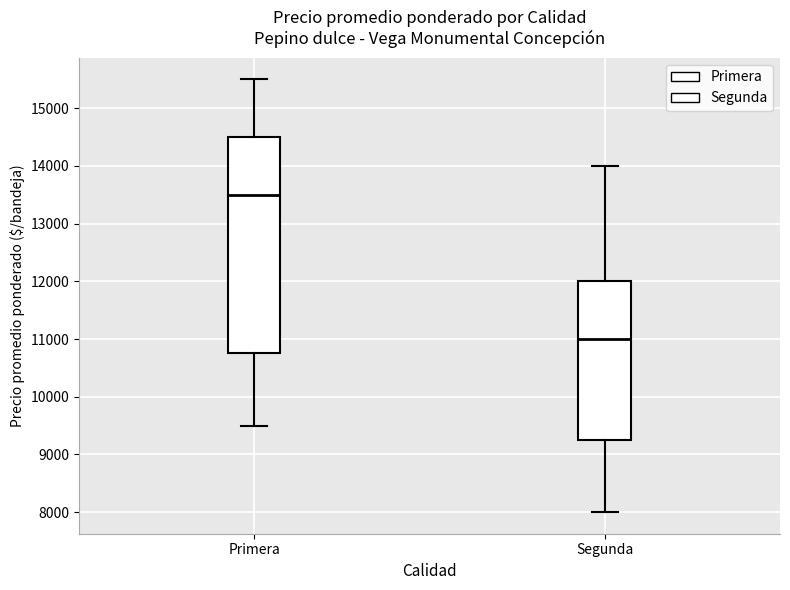

Comparing the boxes themselves (not the whiskers), which one is the tallest?

Primera